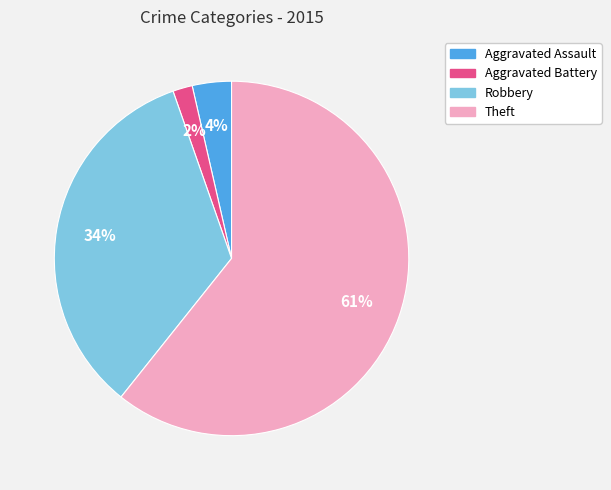

Is it true that Theft is 50% of the pie?

False